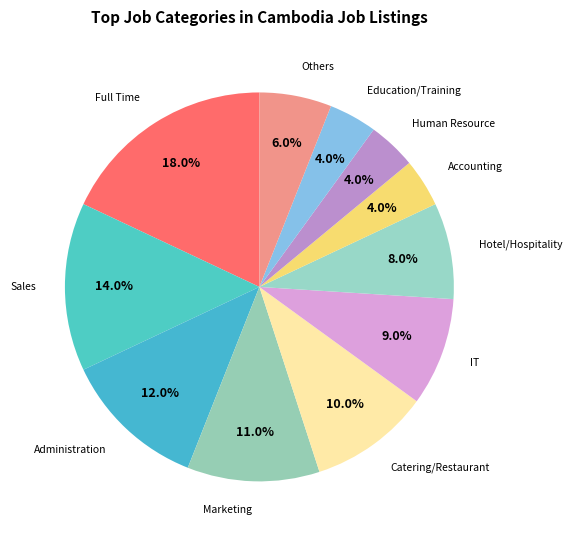

Does any single category account for the majority?

No